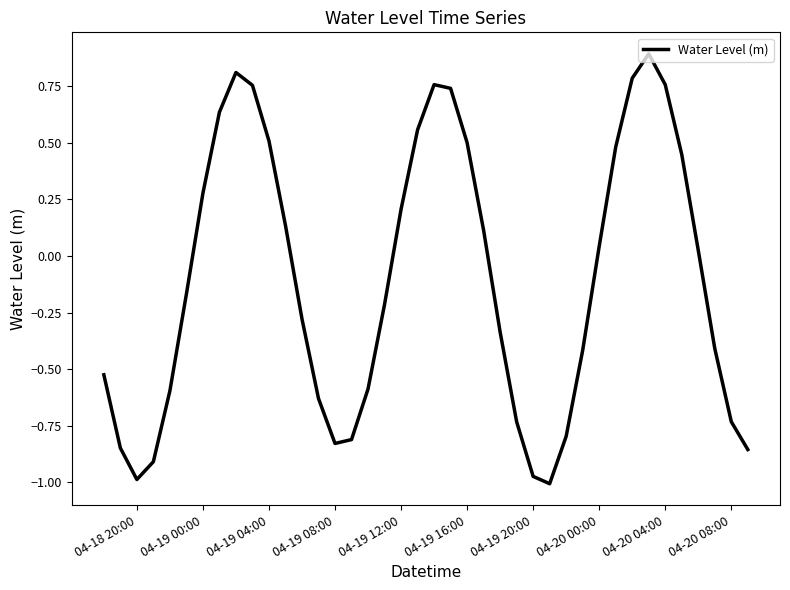

What is the greatest value displayed?

0.9